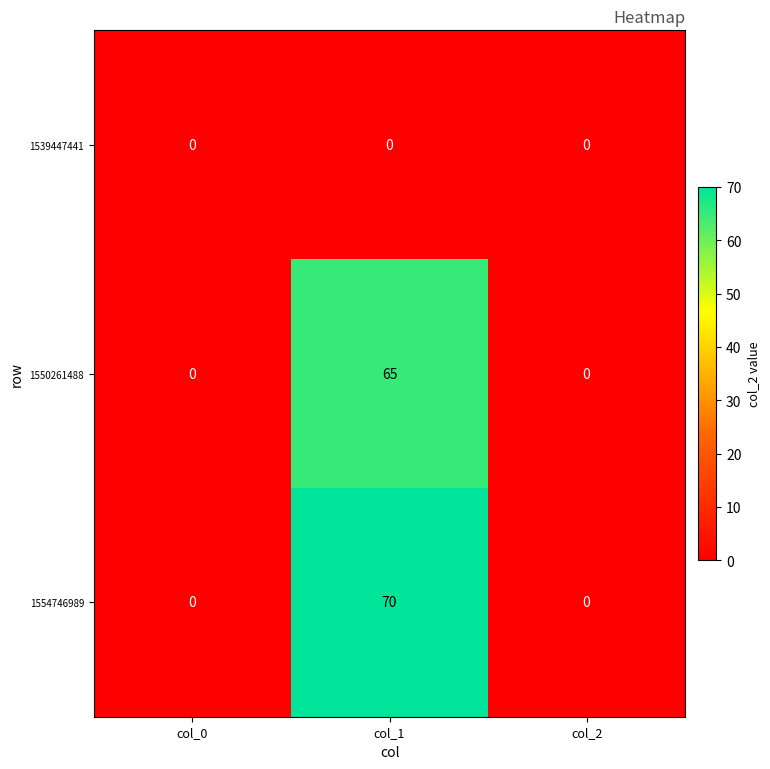

List the series in order of their peak value, lowest first.

1539447441, 1550261488, 1554746989